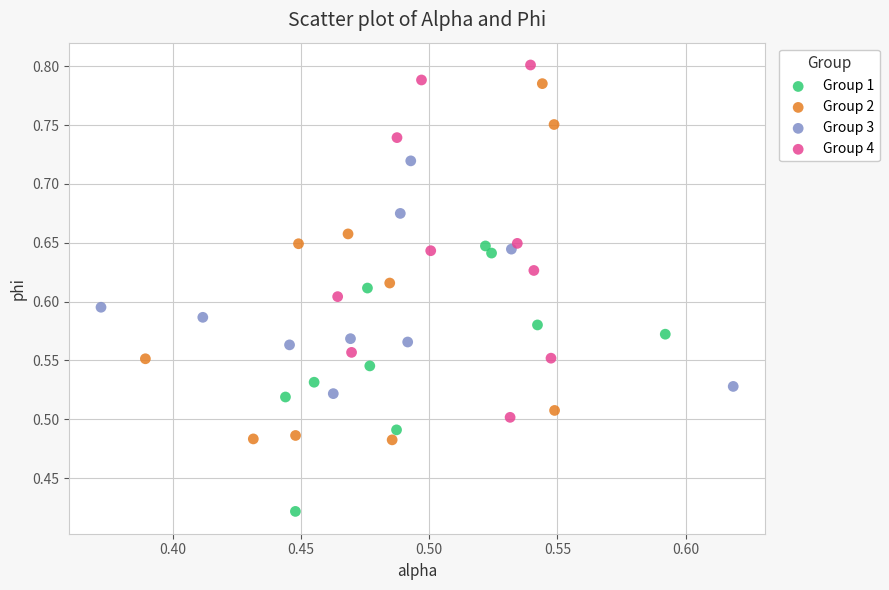

Which series contains the highest Y value?

Group 4